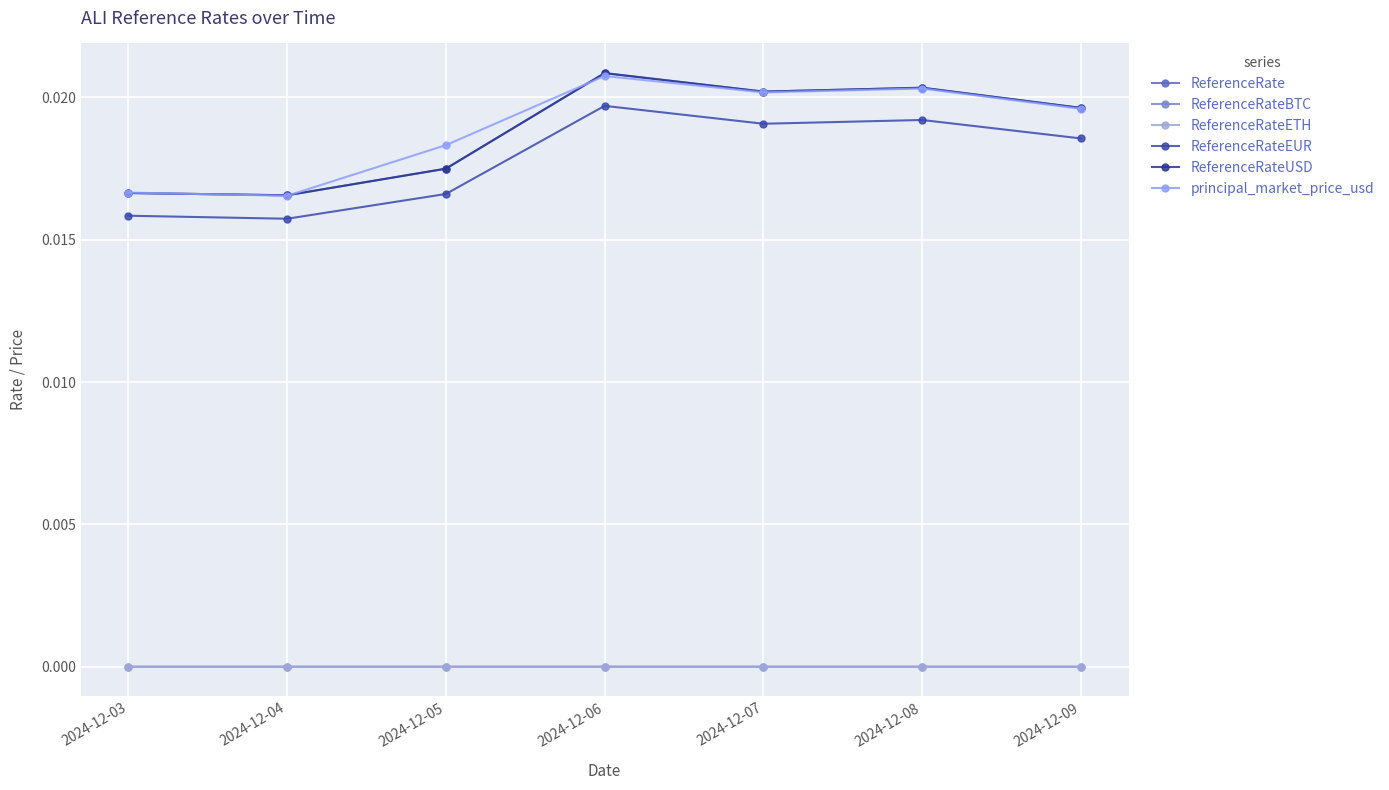

Count the ReferenceRate values in the range 0 to 1.

7